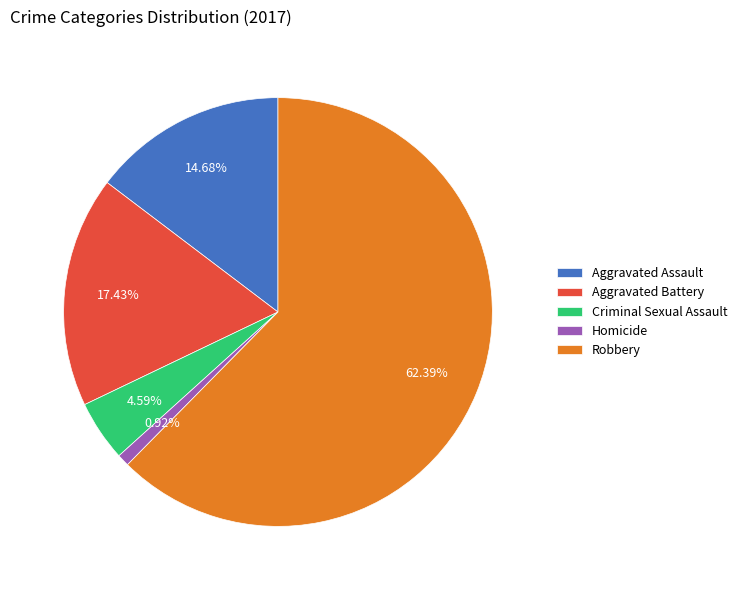

To the nearest percent, what portion does Homicide represent?

1%